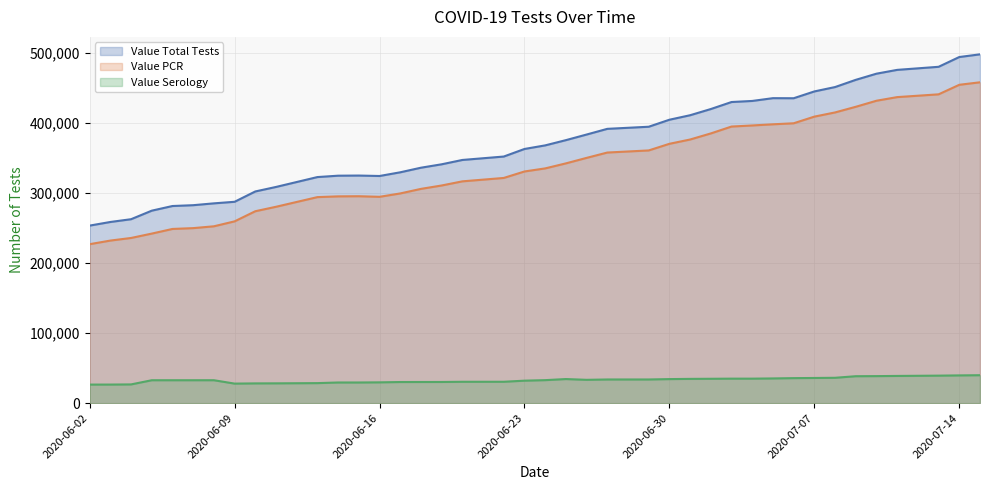

True or false: Value Serology and Value PCR cross at least once.

False